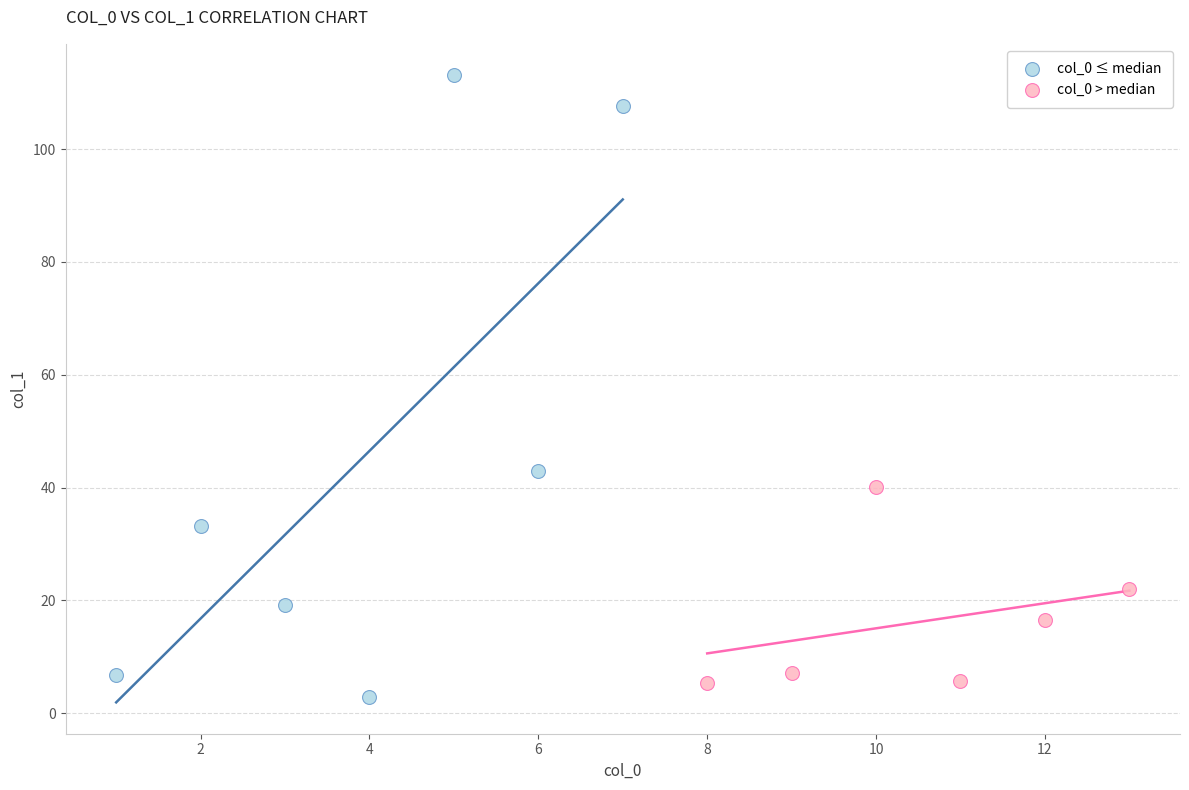

Which series reaches the maximum Y coordinate?

col_0 ≤ median